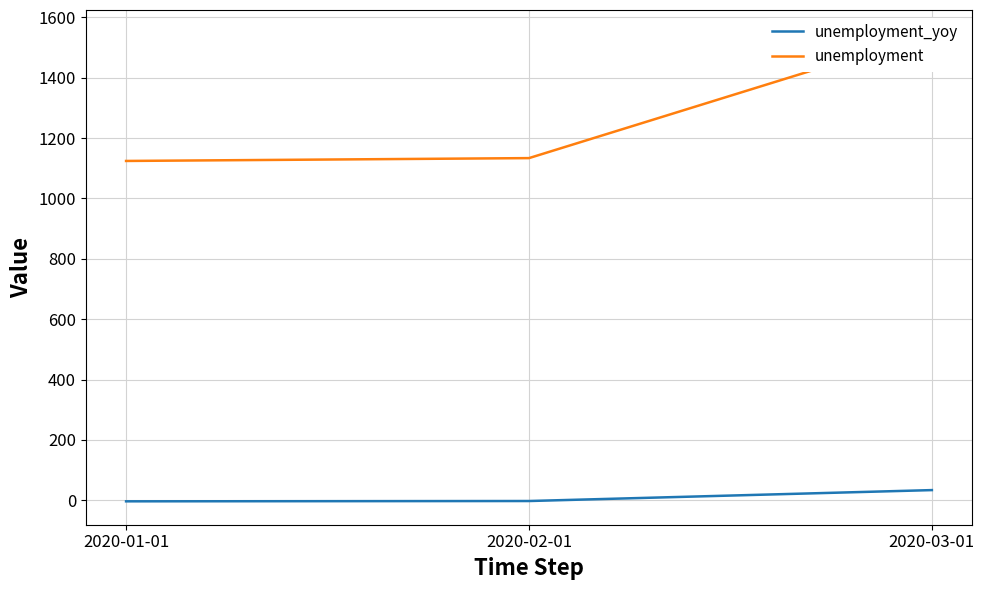

Which category has the highest value in the unemployment series?

2020-03-01